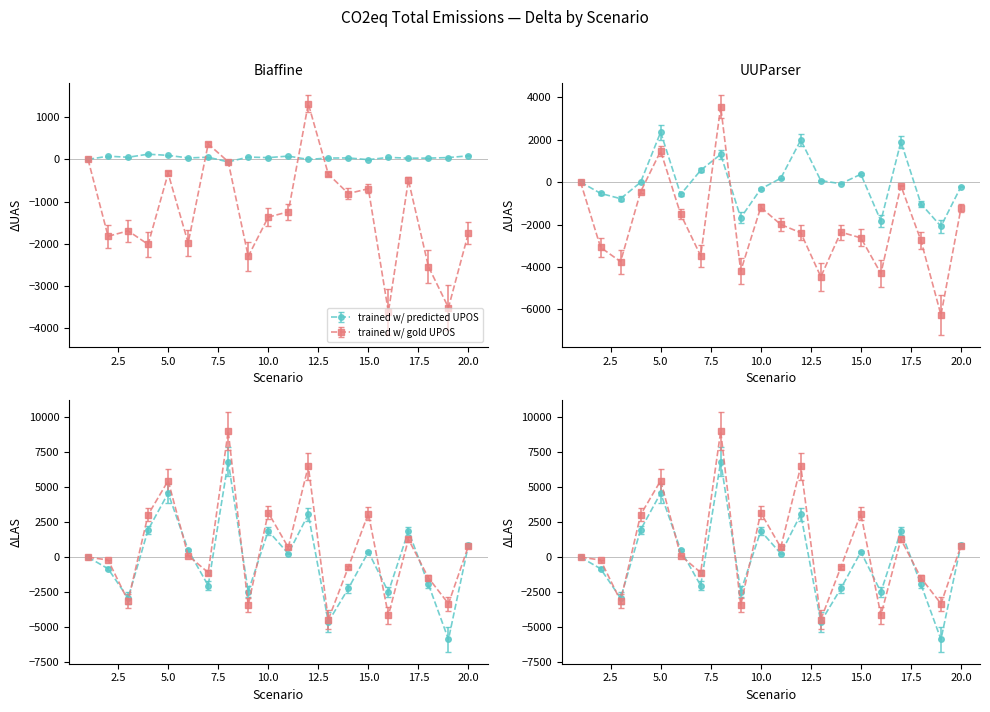

Is the value of 2020 at 20 greater than the value of 2040 at 10?

No